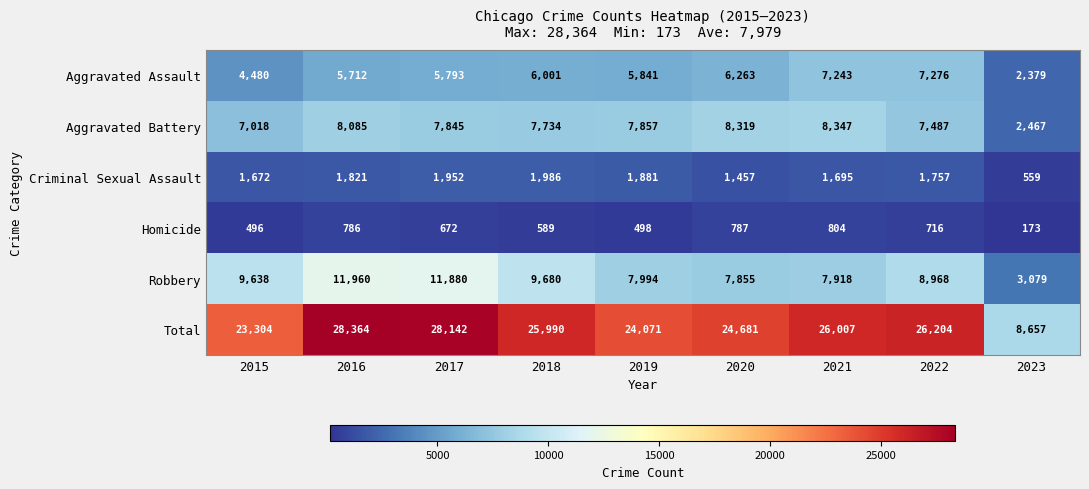

What is the difference between the Total values at 2016 and 2019?

4293